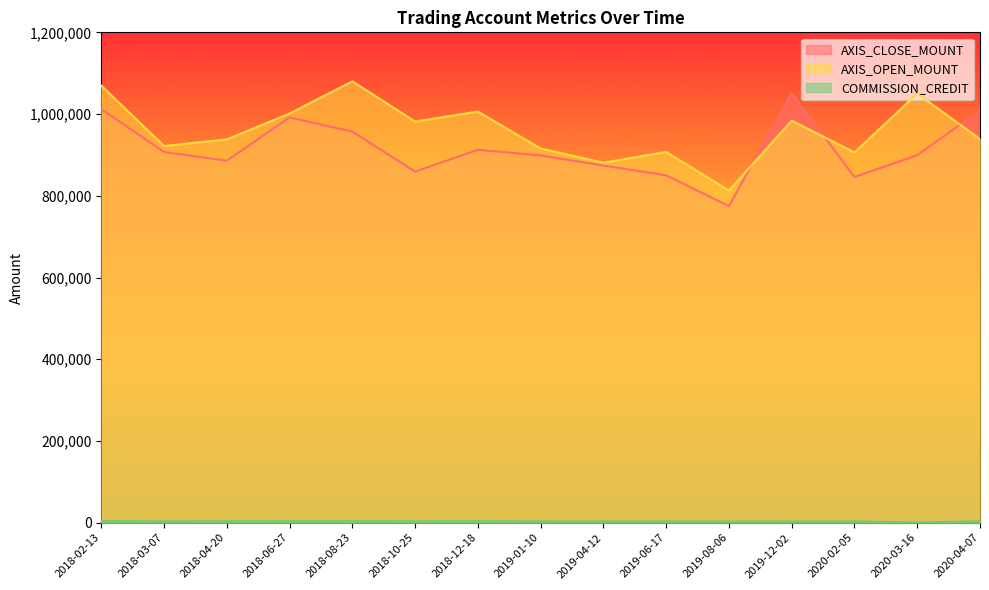

The value of COMMISSION_CREDIT at 2018-02-13 is 6757. True or false?

False